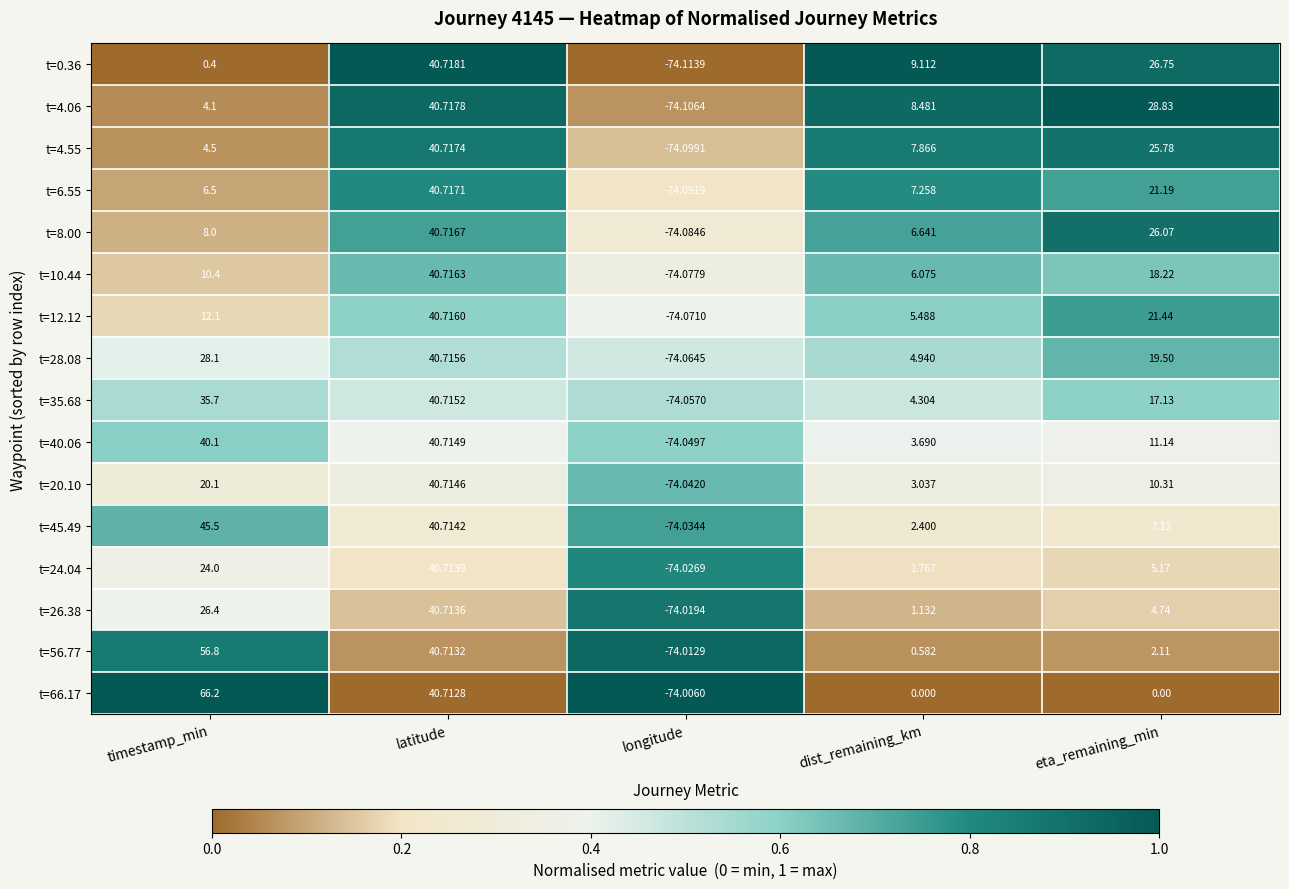

At which category is the sum across all series the highest?

latitude